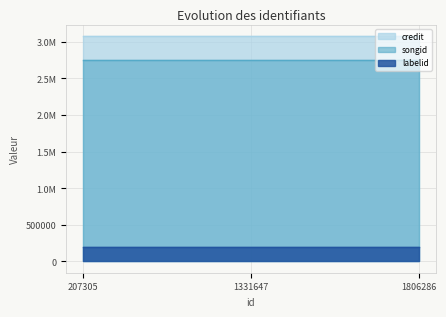

Which series changed the most between 207305 and 1806286?

credit